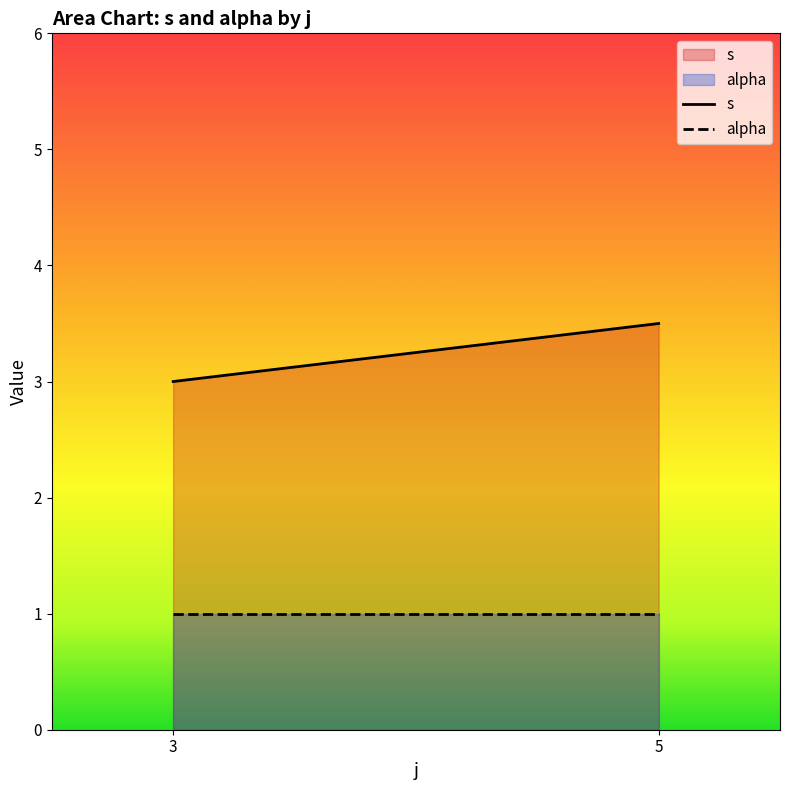

At which category does the chart reach its peak across all series?

5